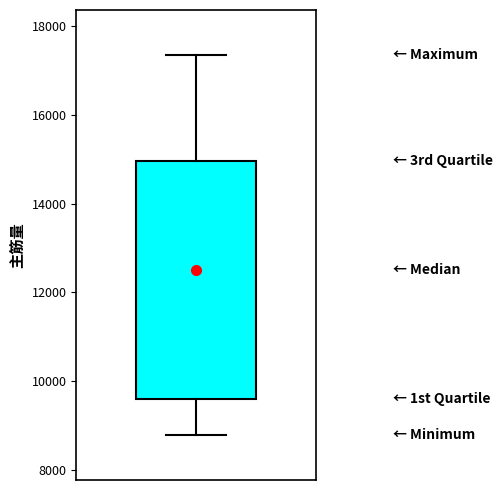

Read this box plot against the y-axis: the position of the median line, the range covered by the box, and the ends of both whiskers. The values are not printed on the chart, so give them approximately, as read against the axis.

median 12400, box 9600 to 15000, whiskers 8800 to 17400